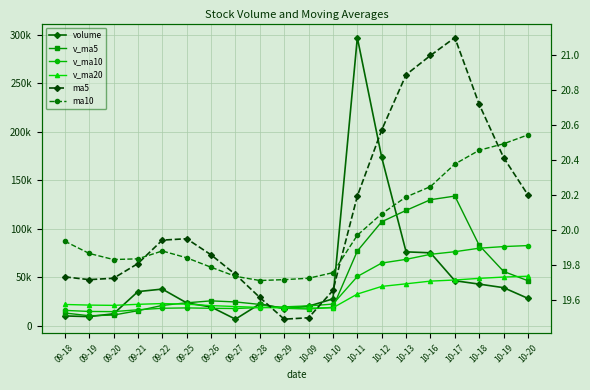

True or false: ma5 has a value of 7.9 at 09-27.

False